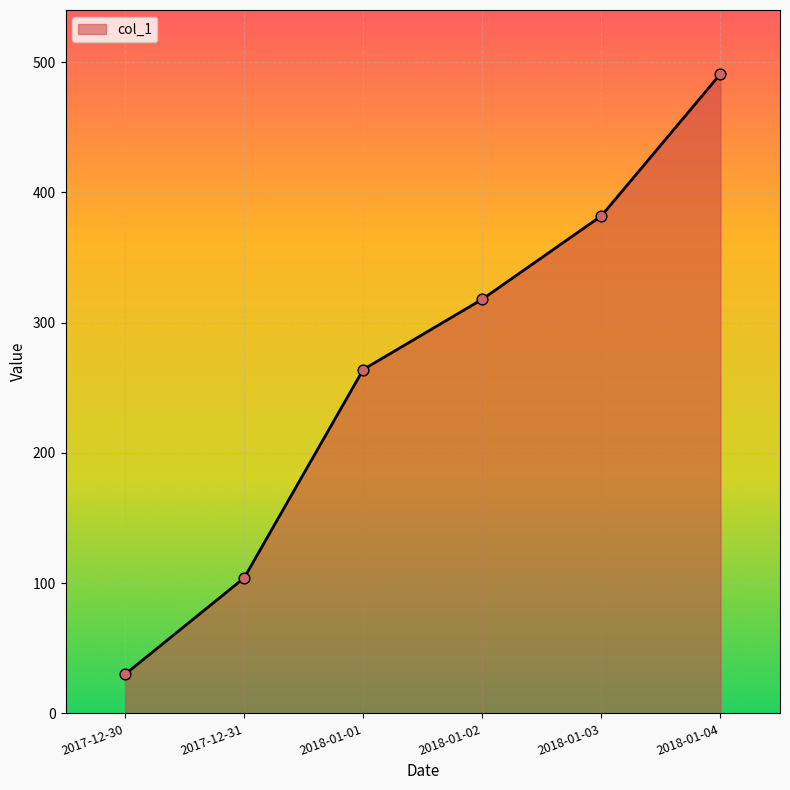

Between 2017-12-31 and 2018-01-04, which is larger?

2018-01-04